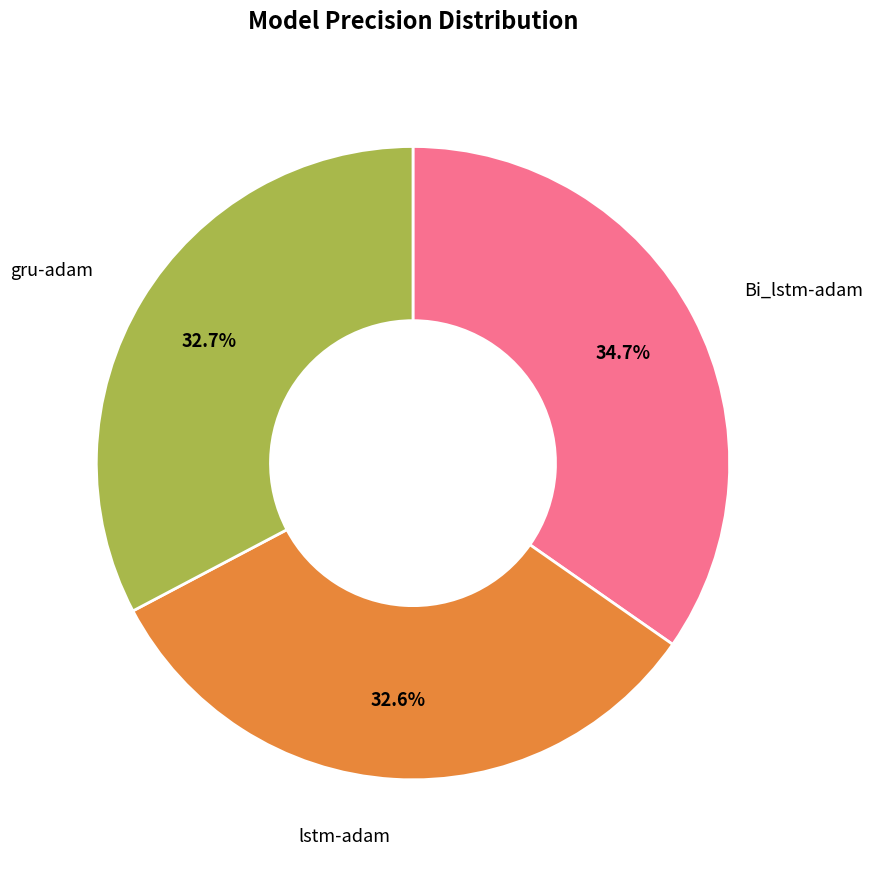

Is there a majority slice in this chart?

No